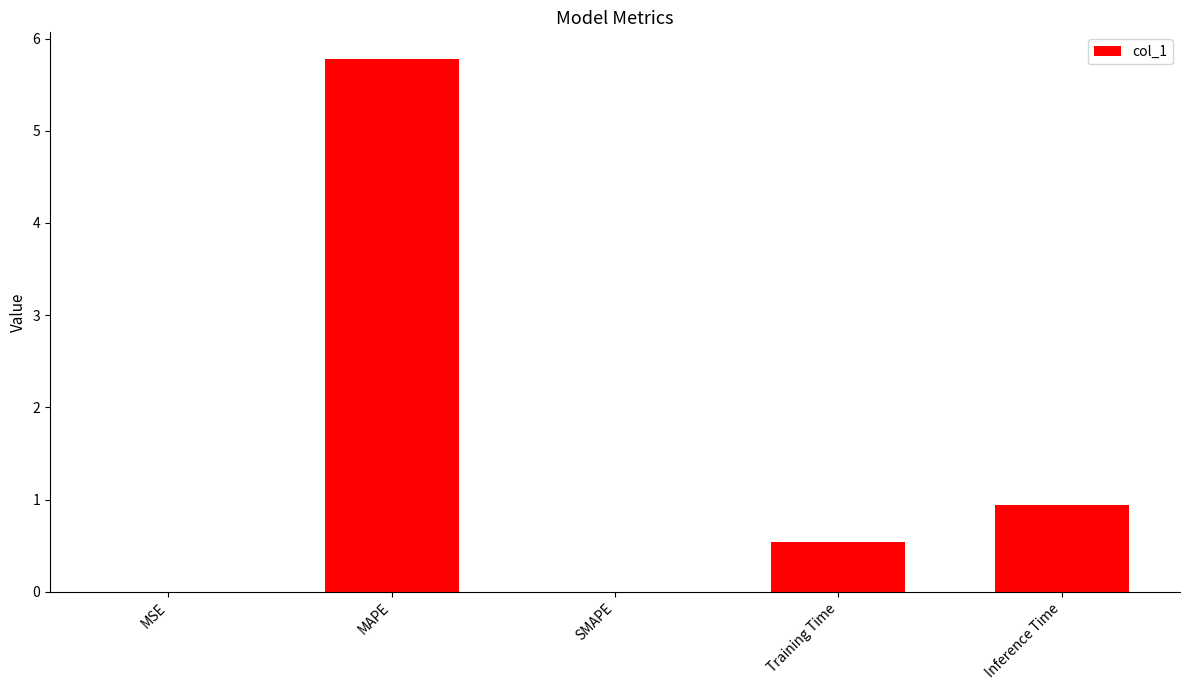

What is the greatest value displayed?

5.8